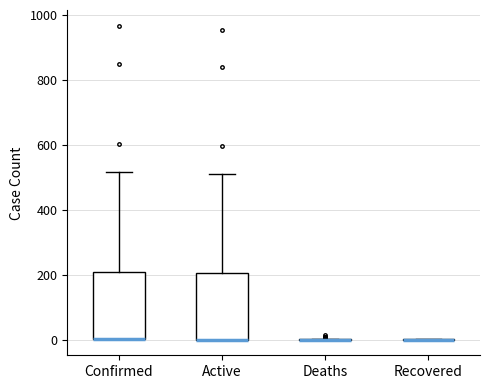

Where does the upper whisker of the box for Confirmed end on the y-axis? The values are not printed on the chart, so give them approximately, as read against the axis.

520